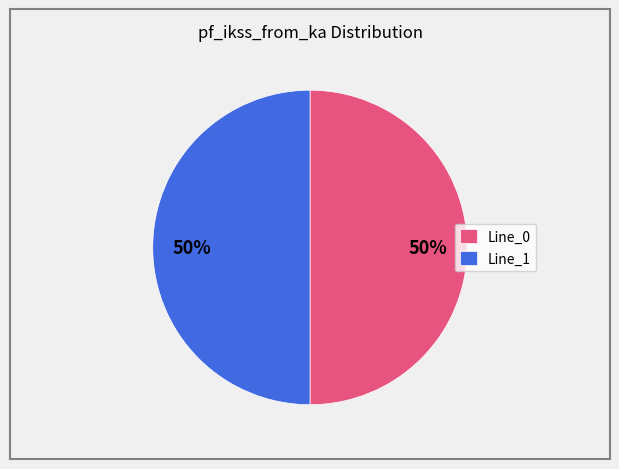

To the nearest percent, what portion does Line_1 represent?

50%